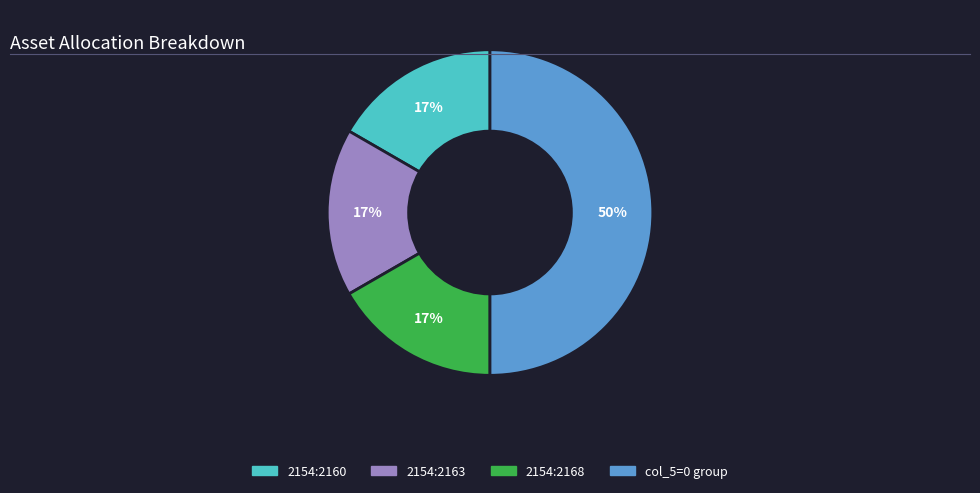

To the nearest percent, what is the difference between the largest and smallest slice percentages?

33%